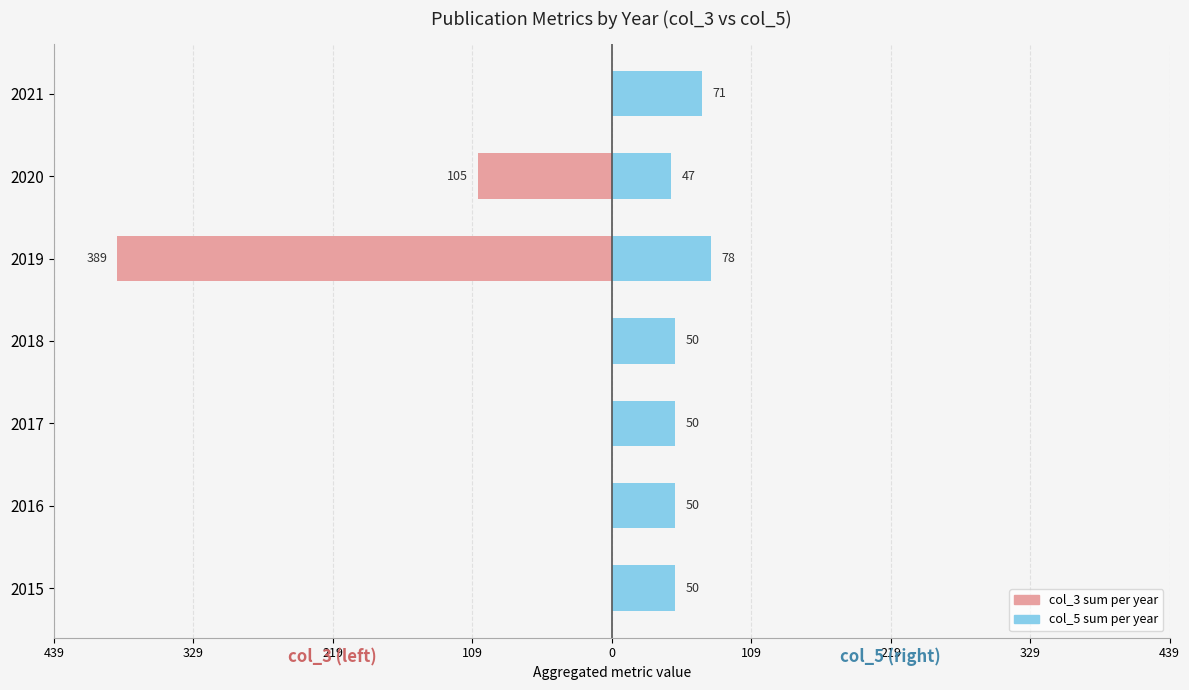

True or false: col_5 (right metric) has a value of 50 at 2017.

True